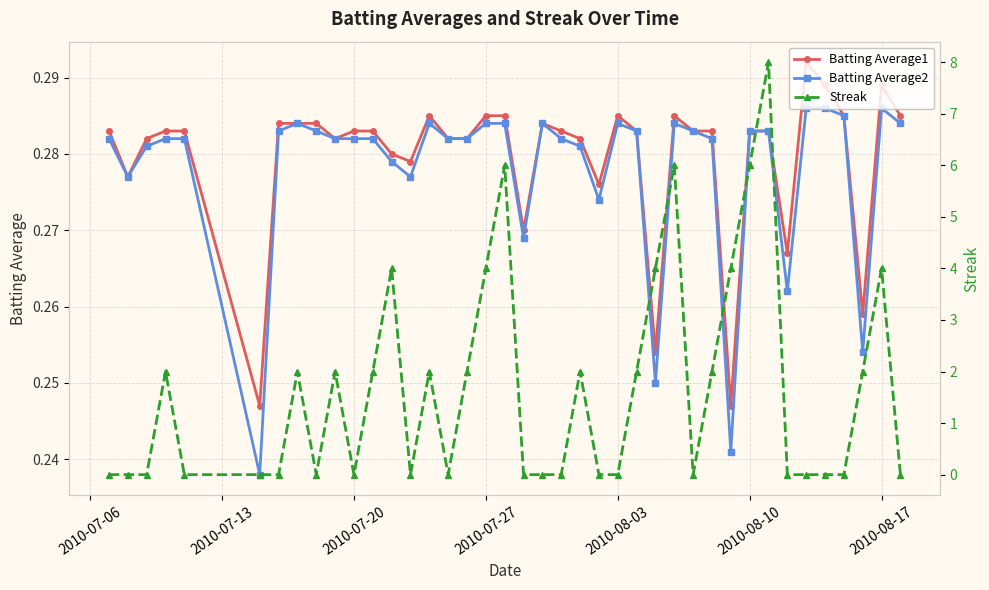

True or false: Batting Average2 has more than 2 interior local peaks.

True